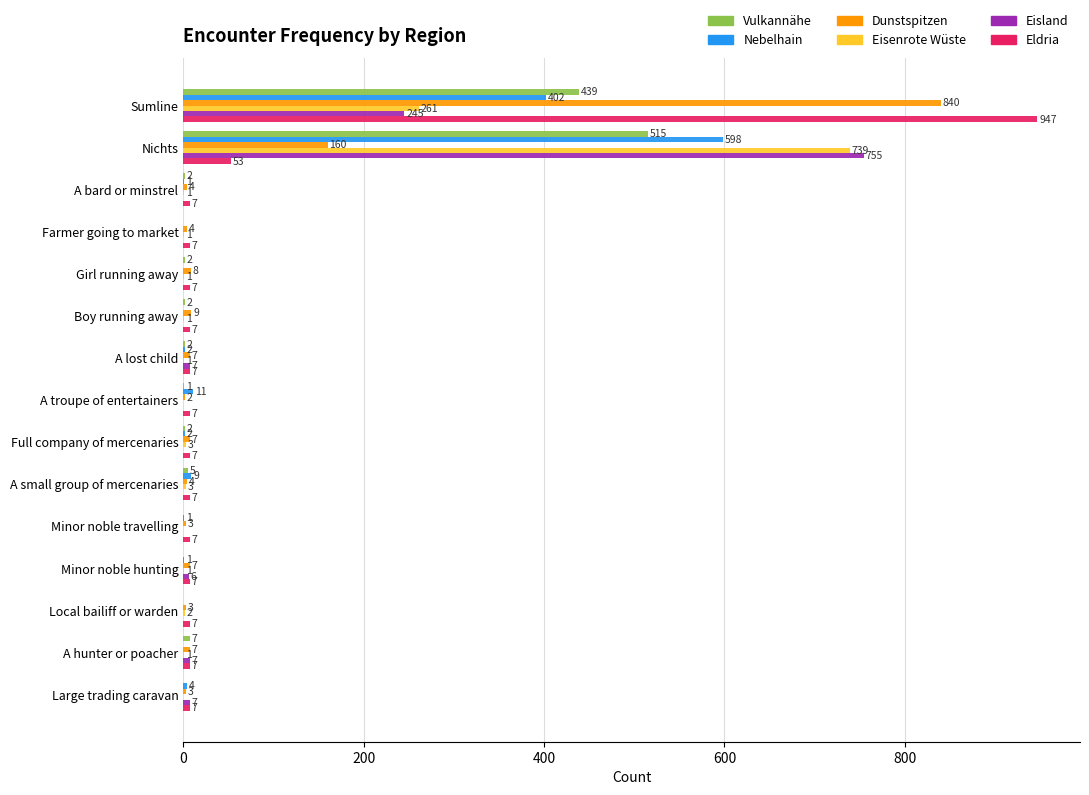

What is the total value across all series at Nichts?

2820